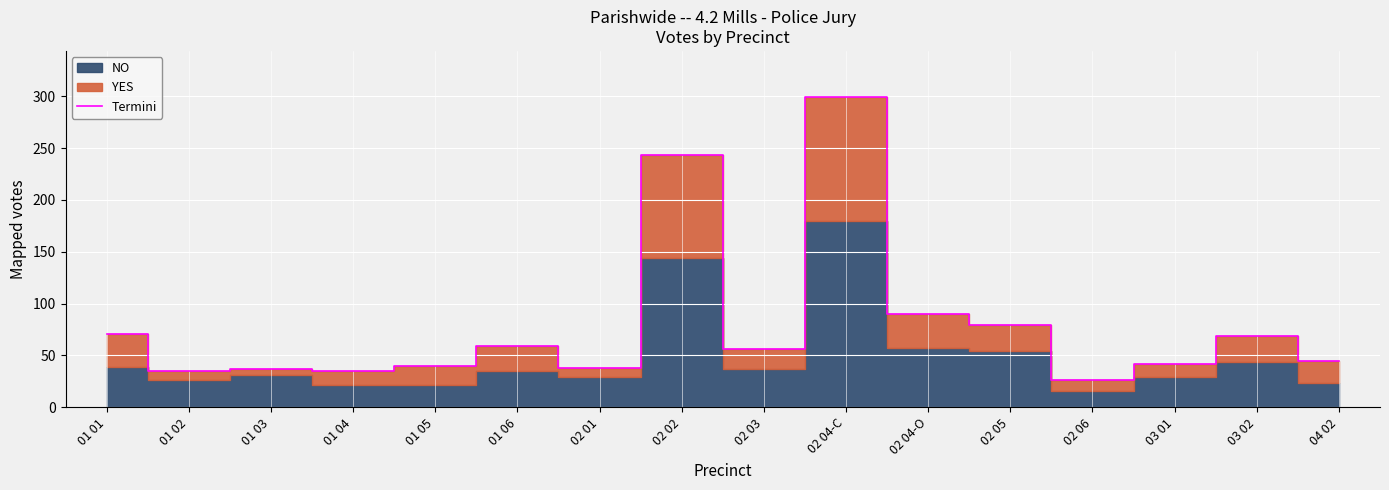

Reading right to left, transcribe all the data shown in this chart.

04 02=45	03 02=69	03 01=42	02 06=26	02 05=79	02 04-O=90	02 04-C=299	02 03=56	02 02=243	02 01=38	01 06=59	01 05=40	01 04=35	01 03=37	01 02=35	01 01=71